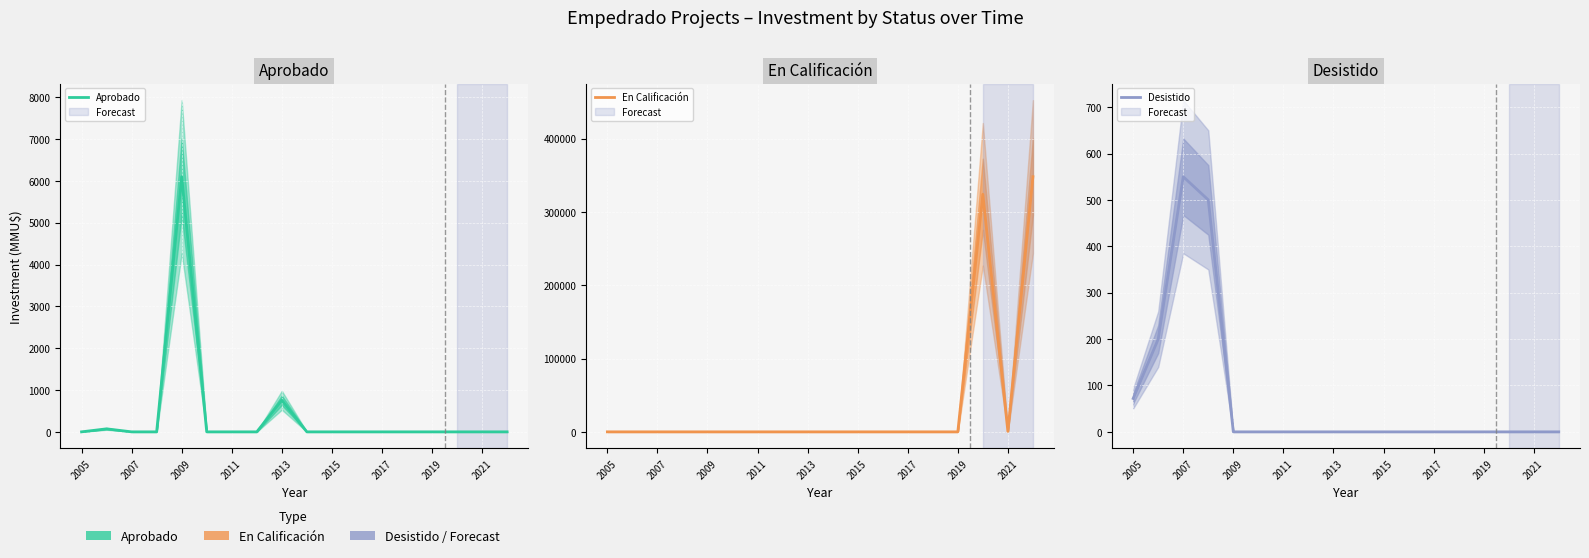

Reading left to right, list all the values displayed in this chart.

Aprobado: 0	72	0	0	6100	0	0	0	755	0	0	0	0	0	0	0	0	0
En Calificación: 0	0	0	0	0	0	0	0	0	0	0	0	0	0	0	324020	655	348000
Desistido: 72	200	550	500	0	0	0	0	0	0	0	0	0	0	0	0	0	0